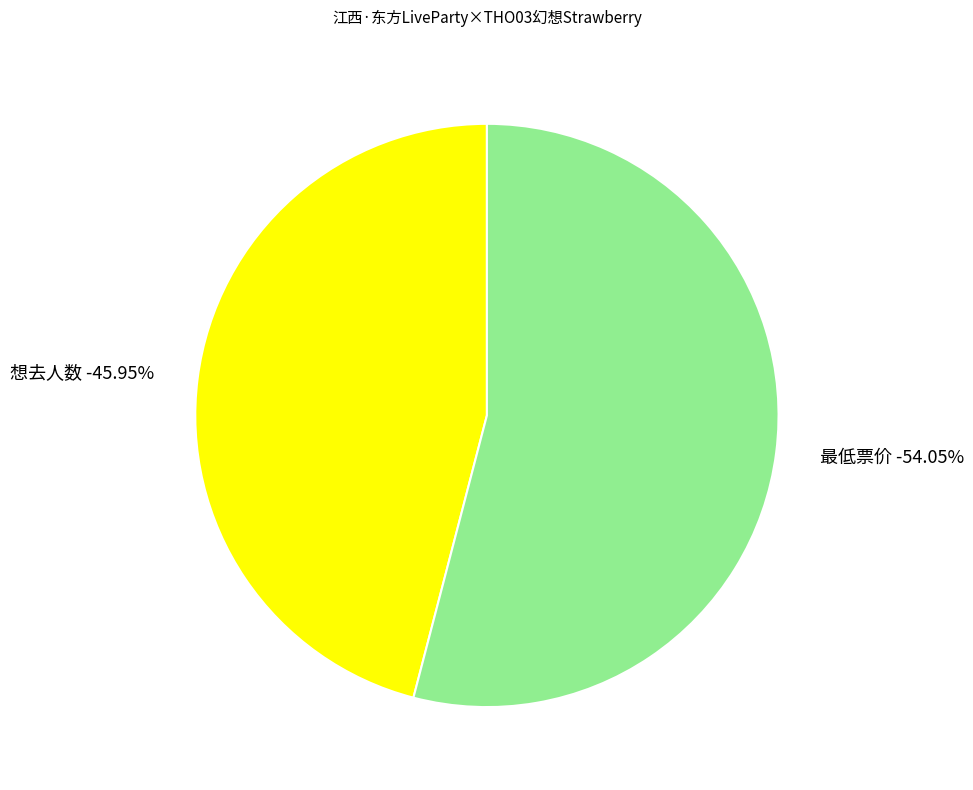

To the nearest percent, what percentage of the pie is 最低票价?

54%